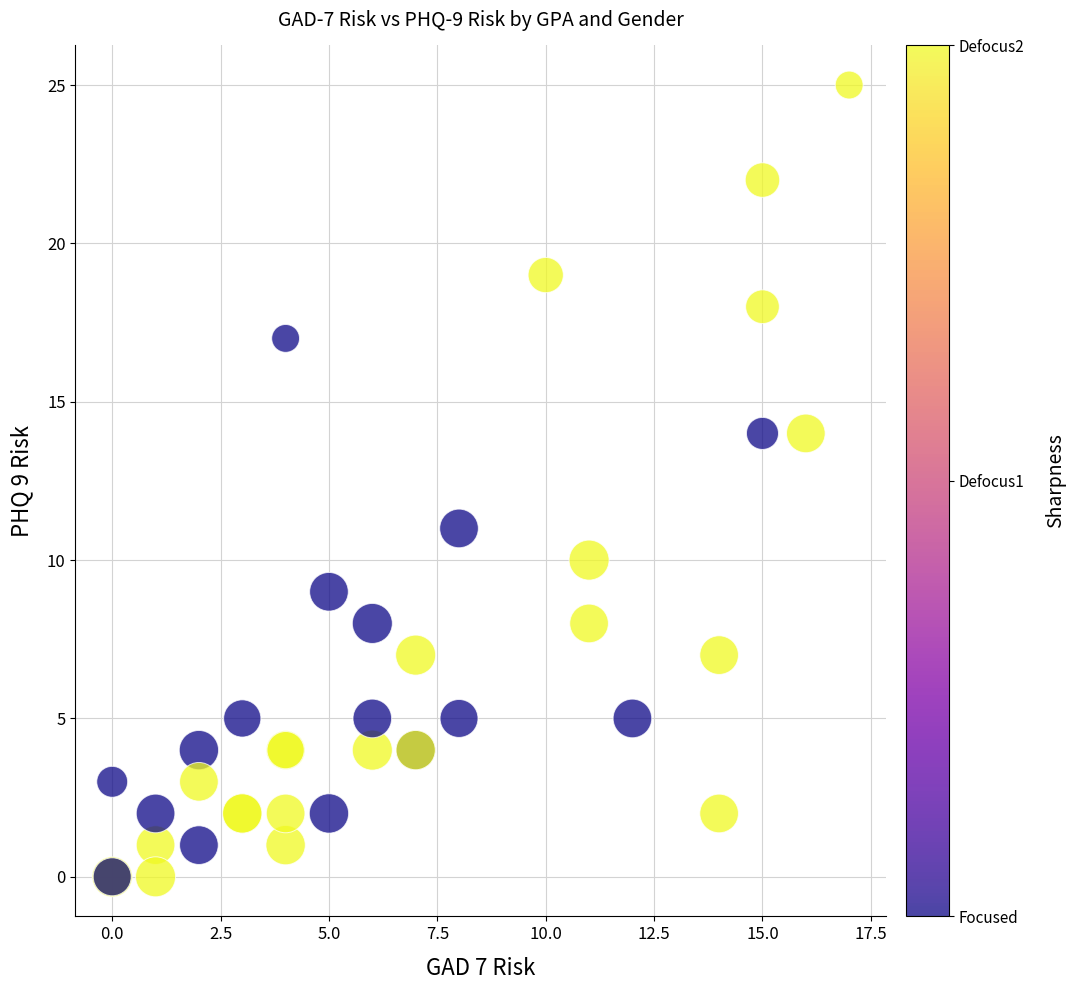

What Y value in the scatter plot is closest to 12?

11